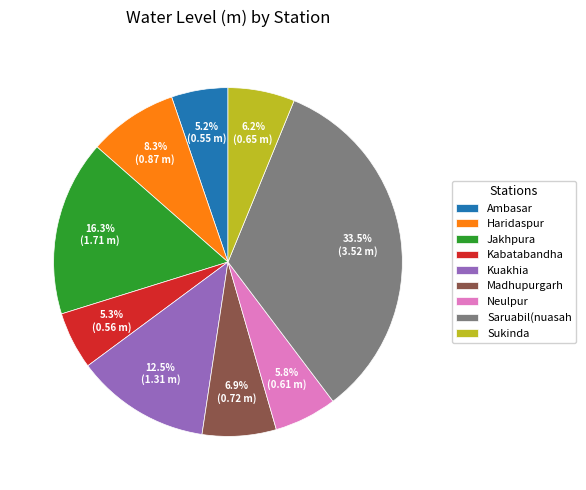

Do Kabatabandha and Jakhpura together represent more than half of the pie?

No